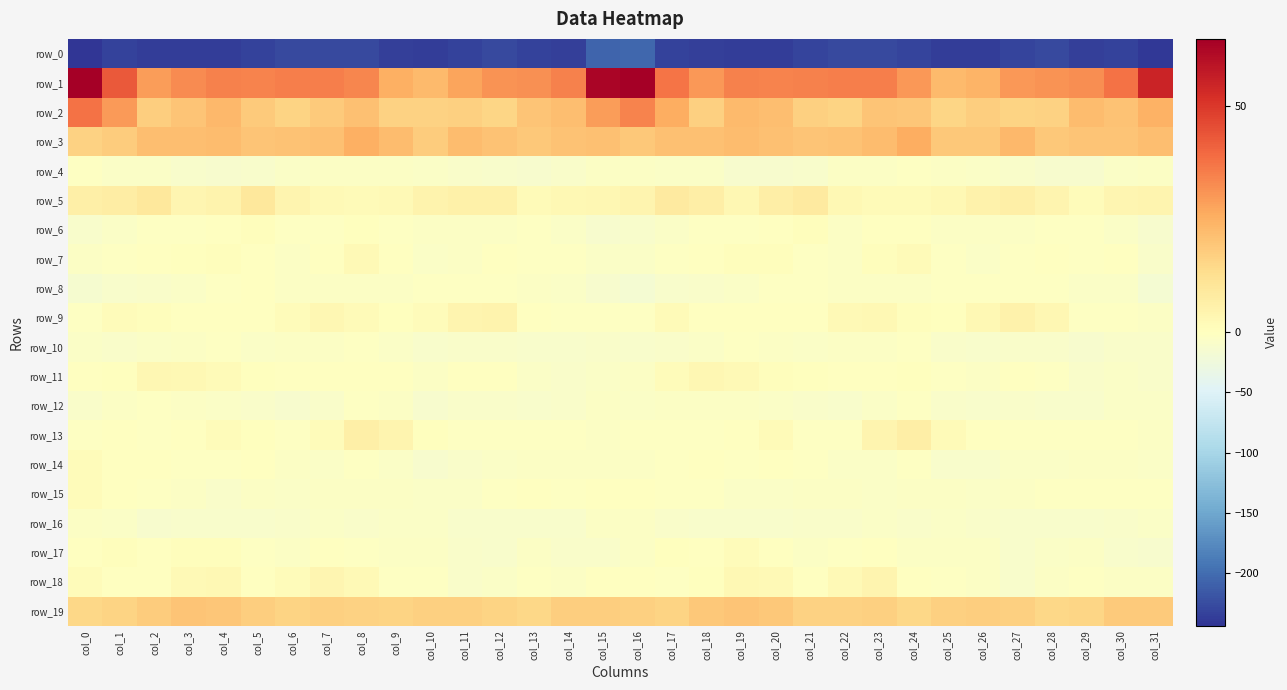

What is the difference between the row_9 values at col_13 and col_22?

2.6